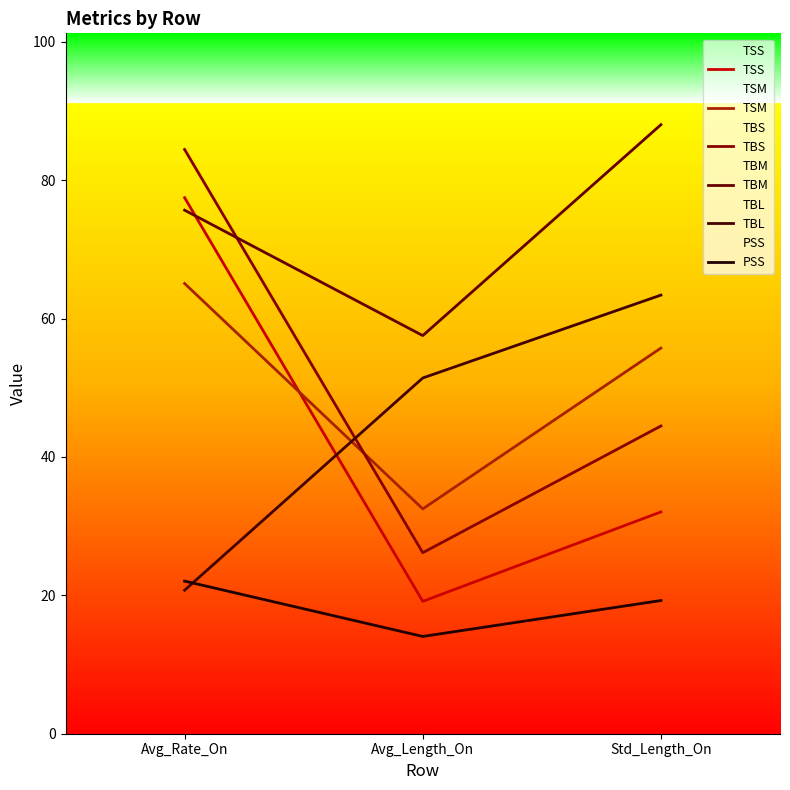

True or false: TBS has a value of 44.5 at Std_Length_On.

True